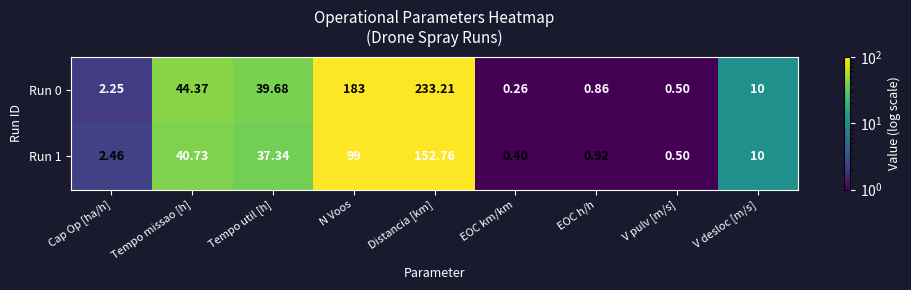

At how many categories does at least one series exceed 222?

1